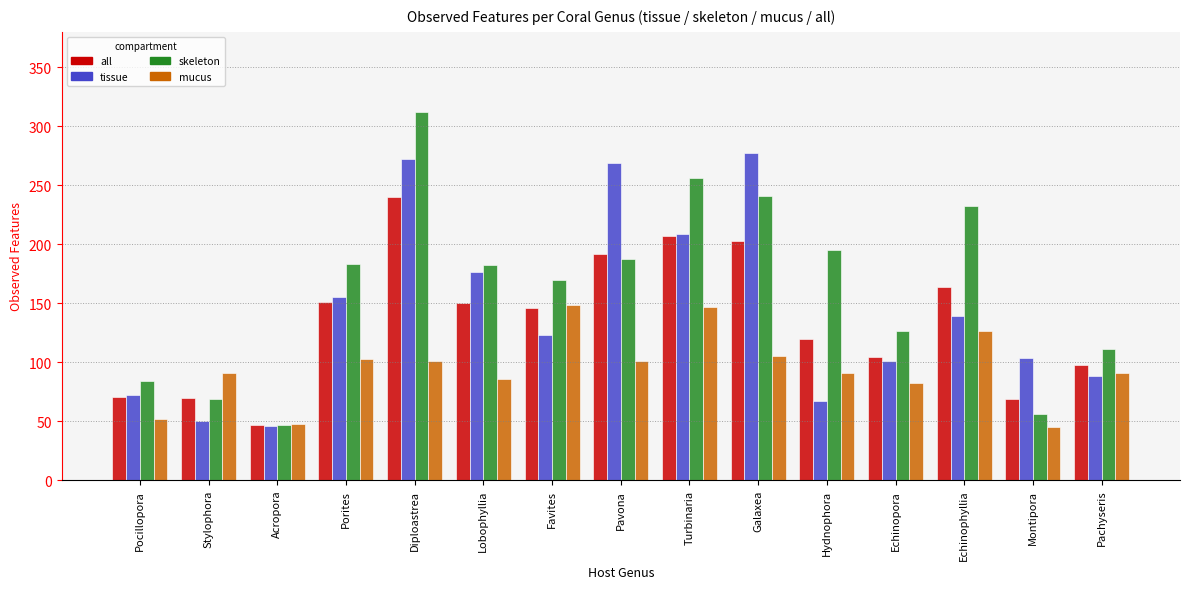

What is the total value across all series at Hydnophora?

473.4